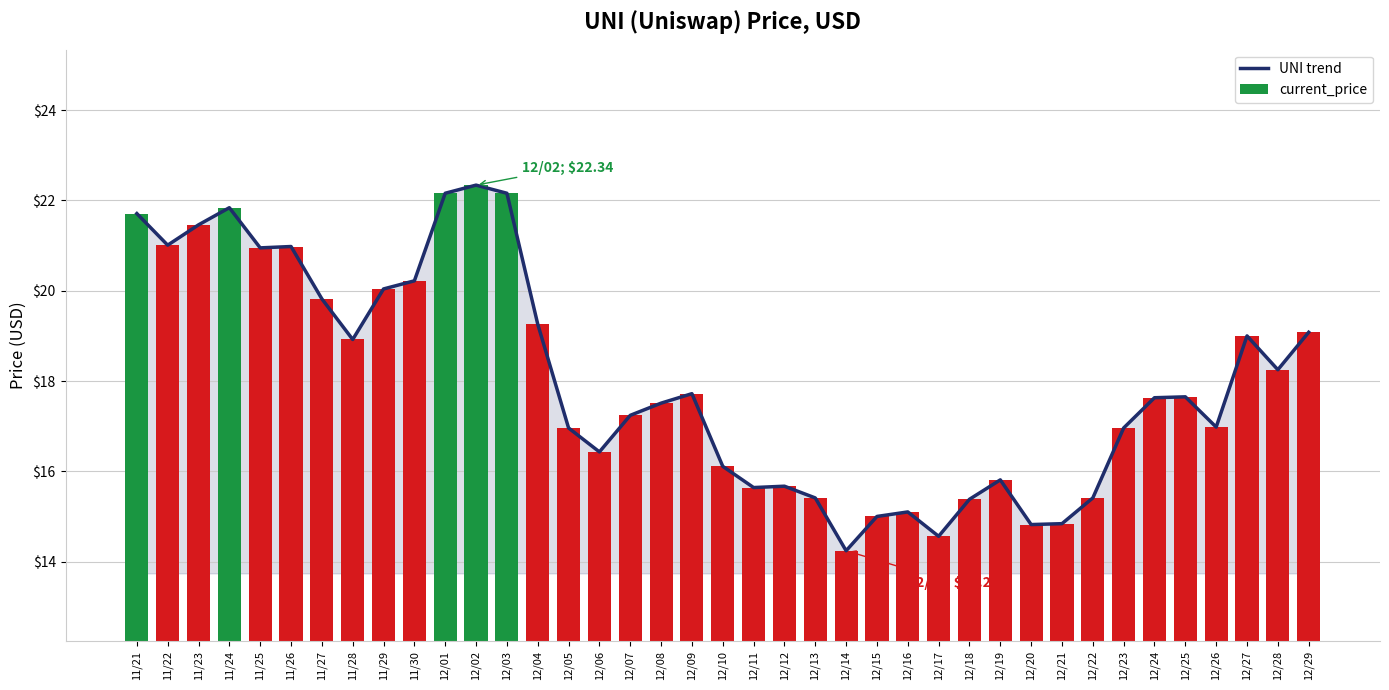

Which series has the widest spread of values?

UNI trend